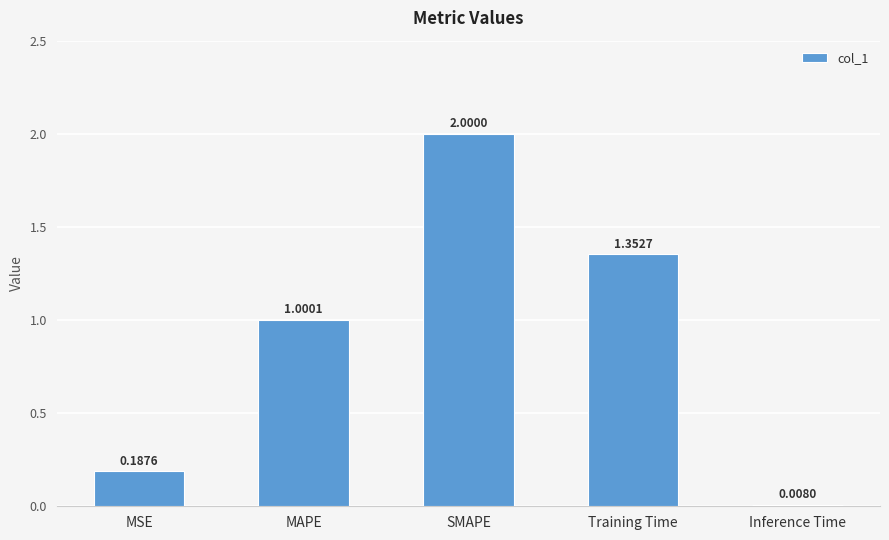

List the labels in order of value, largest first.

SMAPE, Training Time, MAPE, MSE, Inference Time